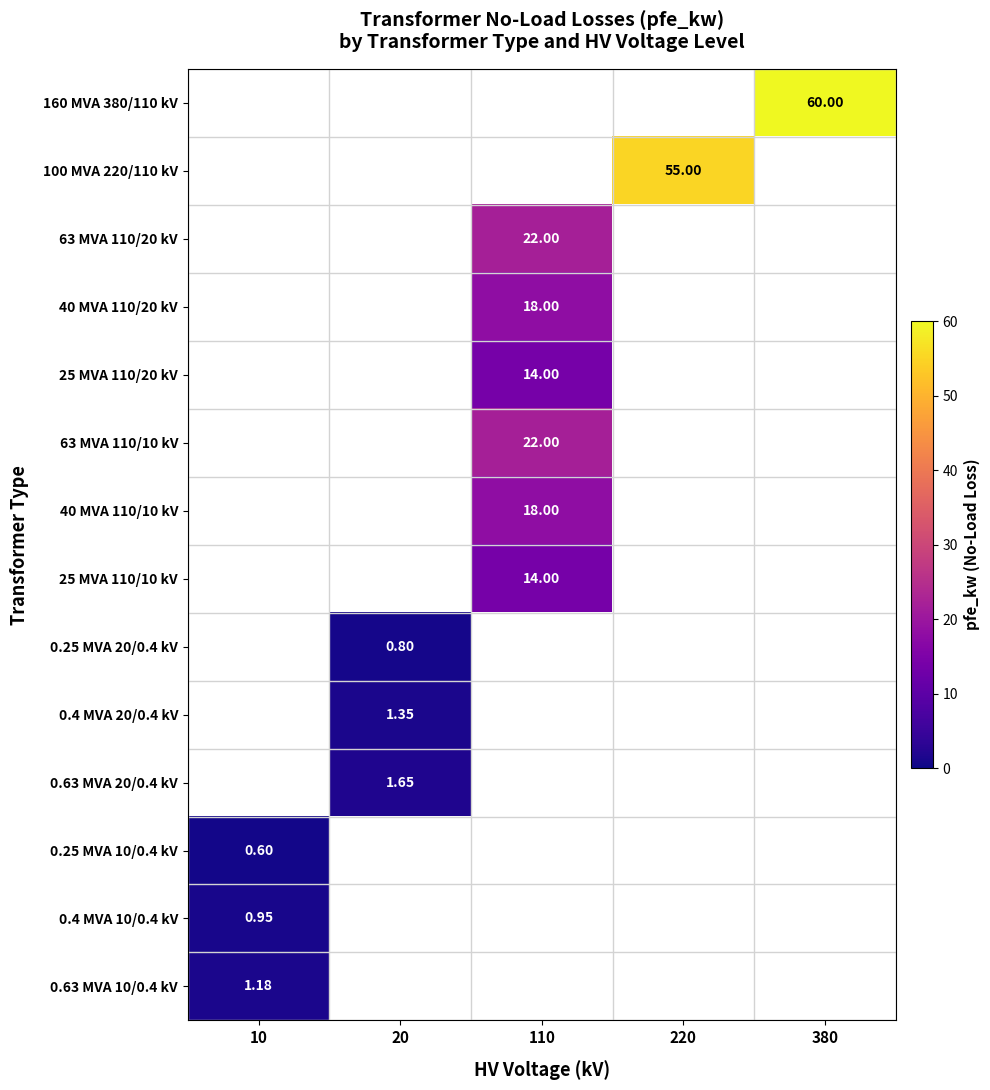

Count the number of data series in this chart.

14